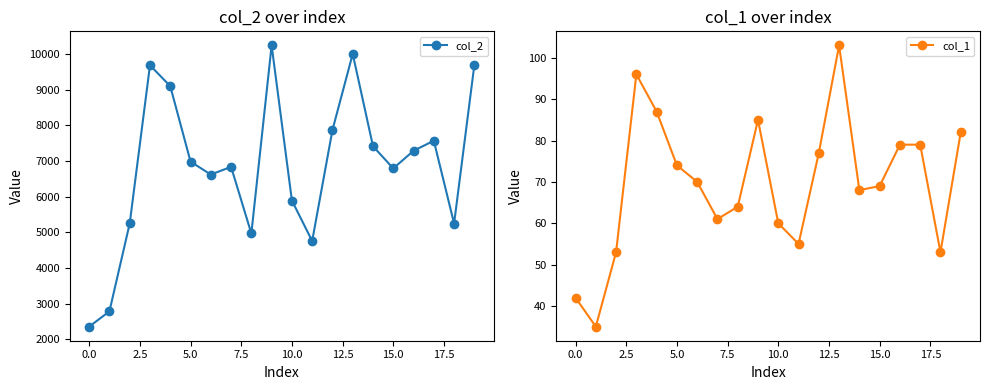

Is it true that col_2 equals 13947 at 13?

False